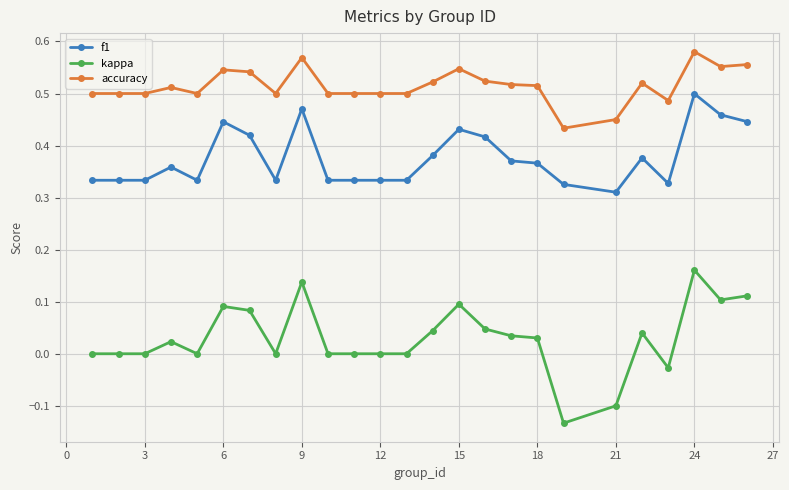

Which series has the largest range (max minus min)?

kappa